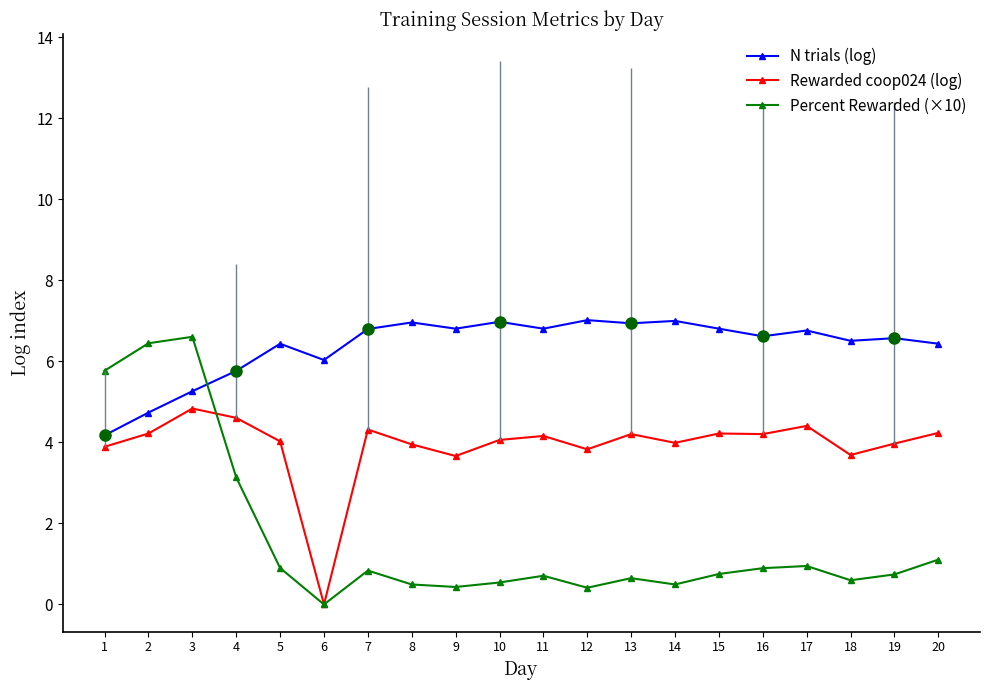

At which category does the chart reach its minimum across all series?

6